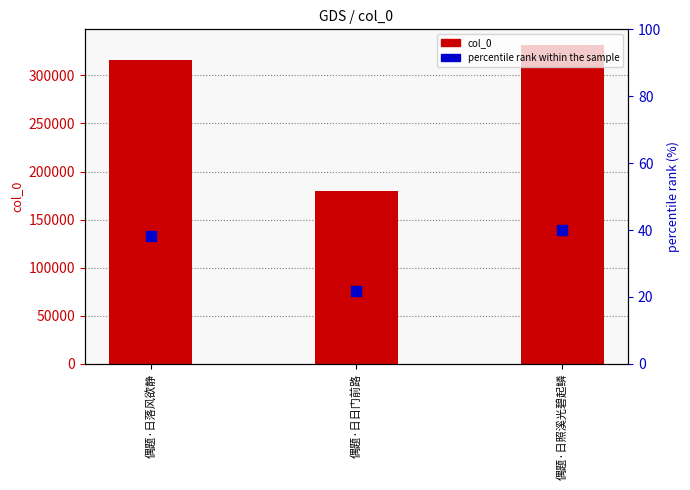

Which series has the largest total across all categories?

col_0